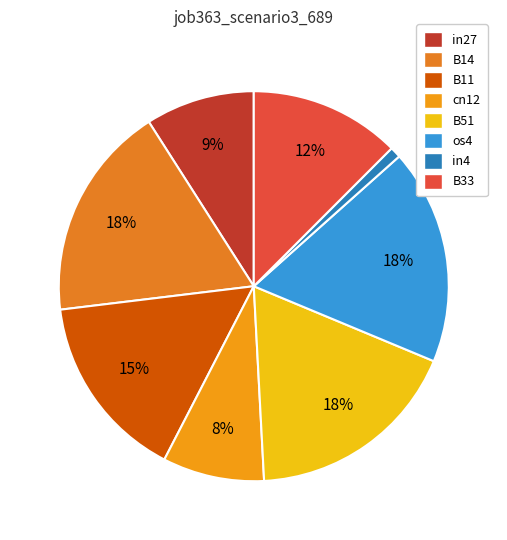

Is there any slice that represents more than half of the pie?

No